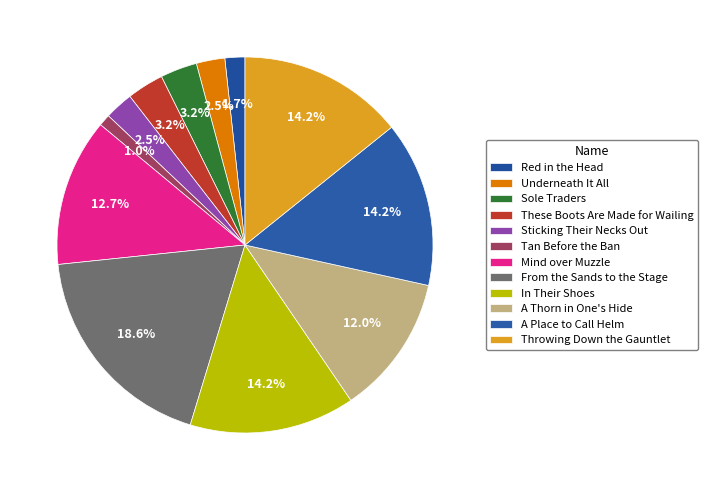

How many segments does this pie chart have?

12